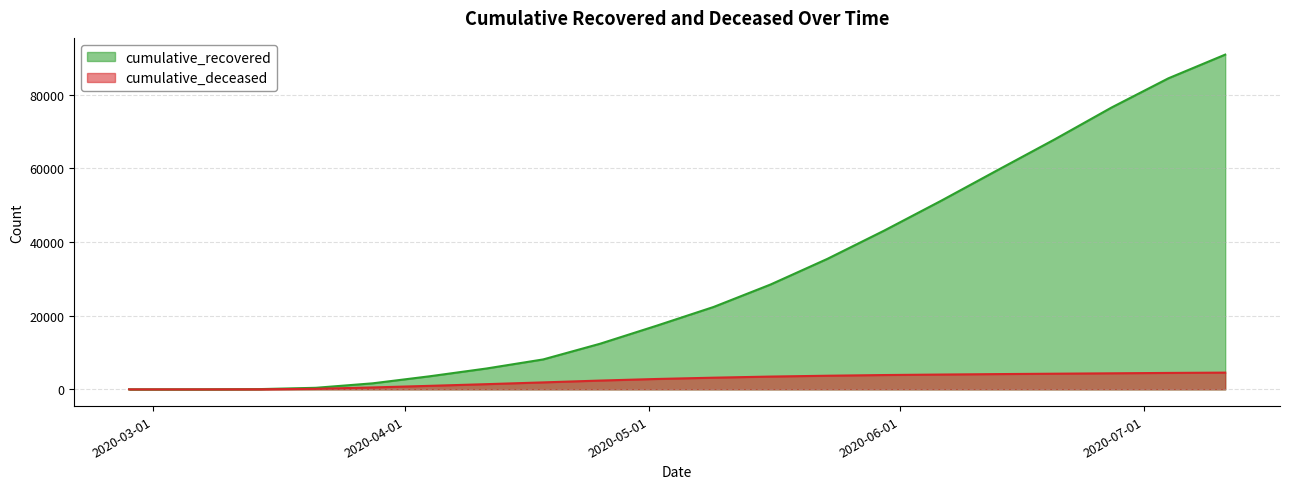

Which series has the widest spread of values?

cumulative_recovered